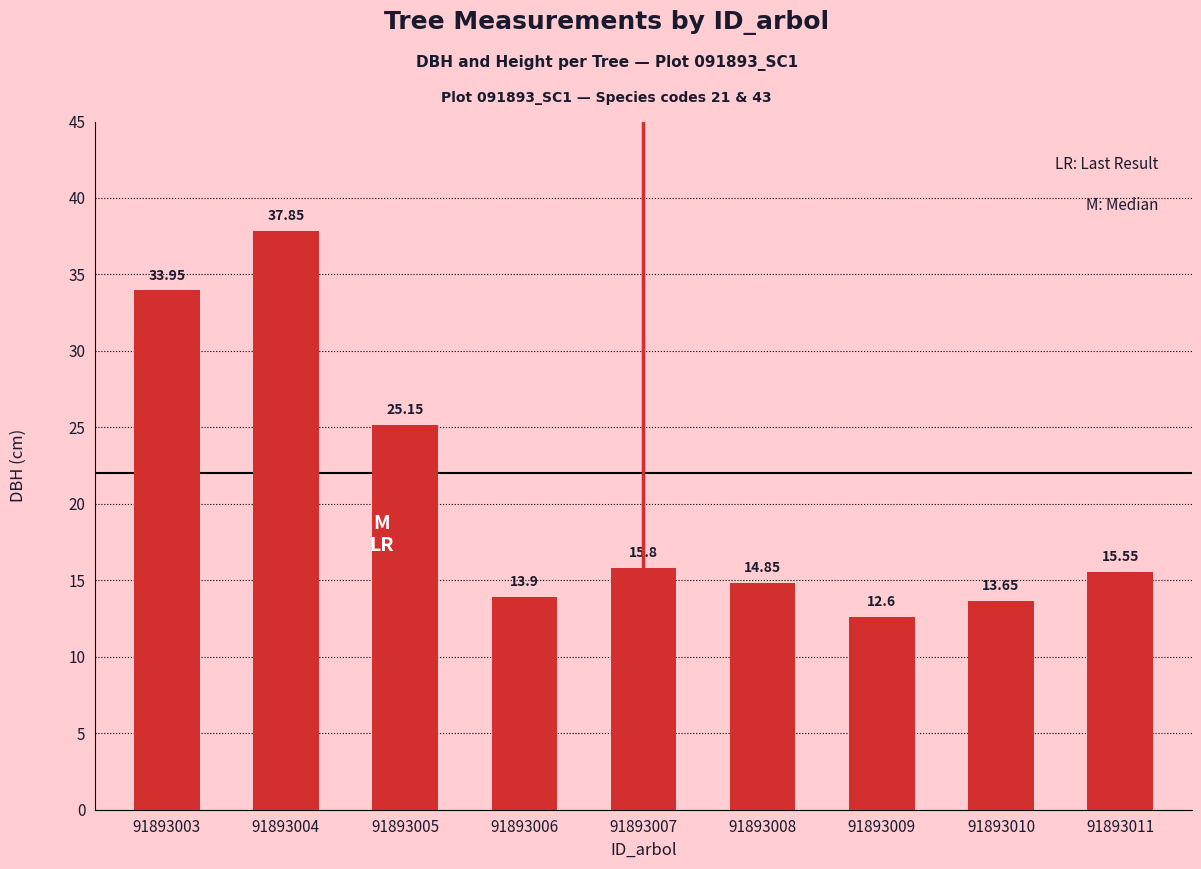

What is the average value?

20.4